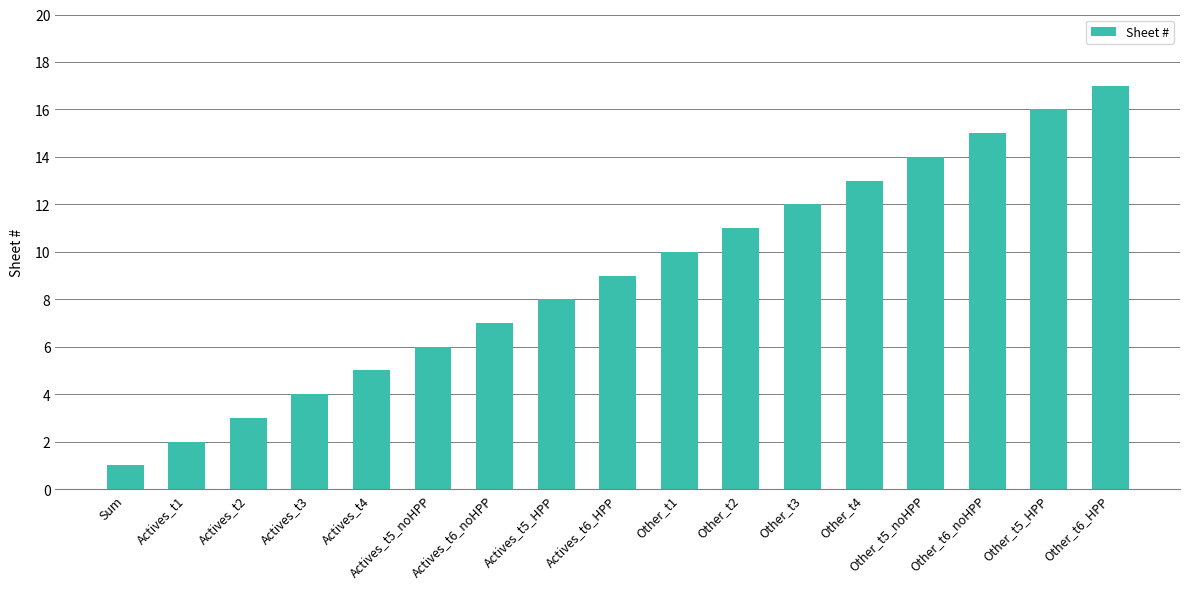

Reading right to left, what are all the values shown in this chart?

17	16	15	14	13	12	11	10	9	8	7	6	5	4	3	2	1